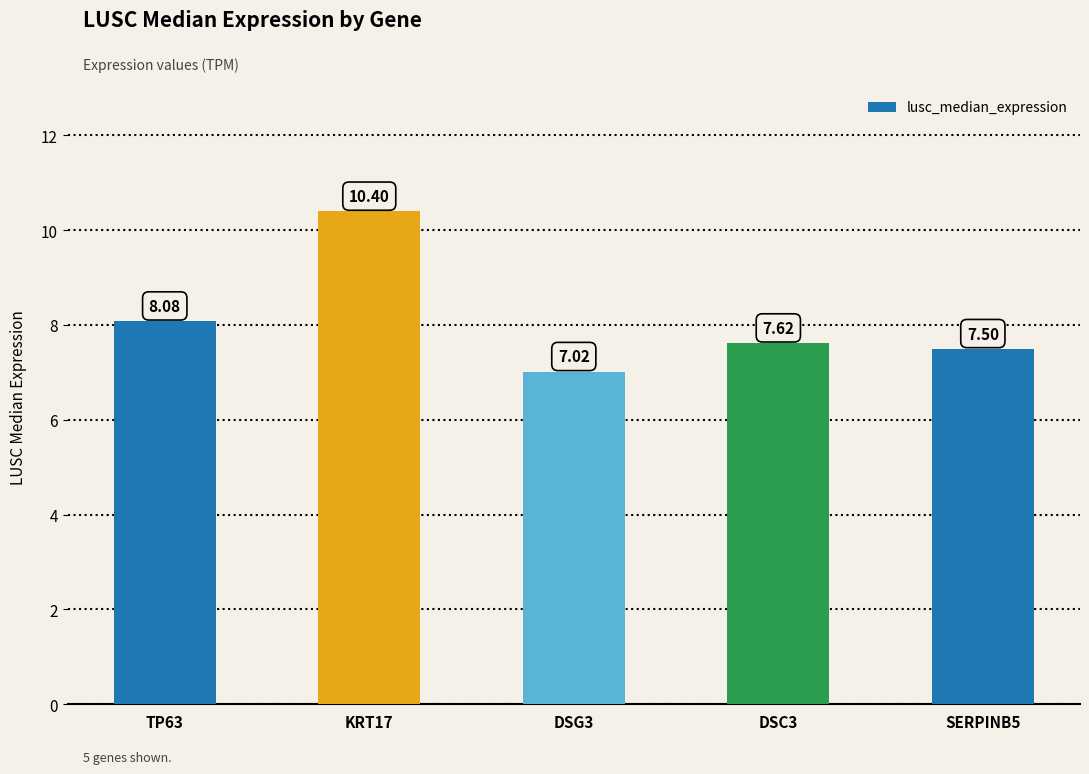

What is the difference between the values at TP63 and SERPINB5?

0.6